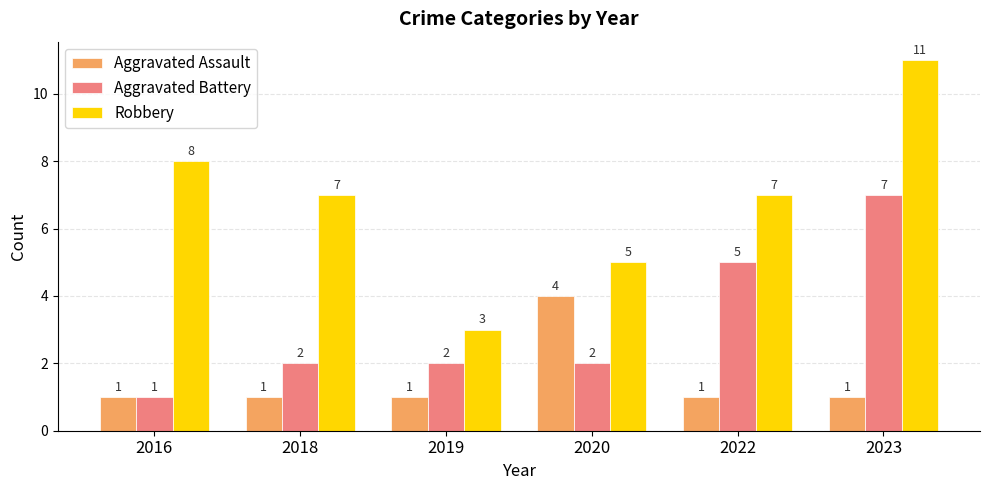

What is the value of the Robbery bar at the 1st from the left?

8